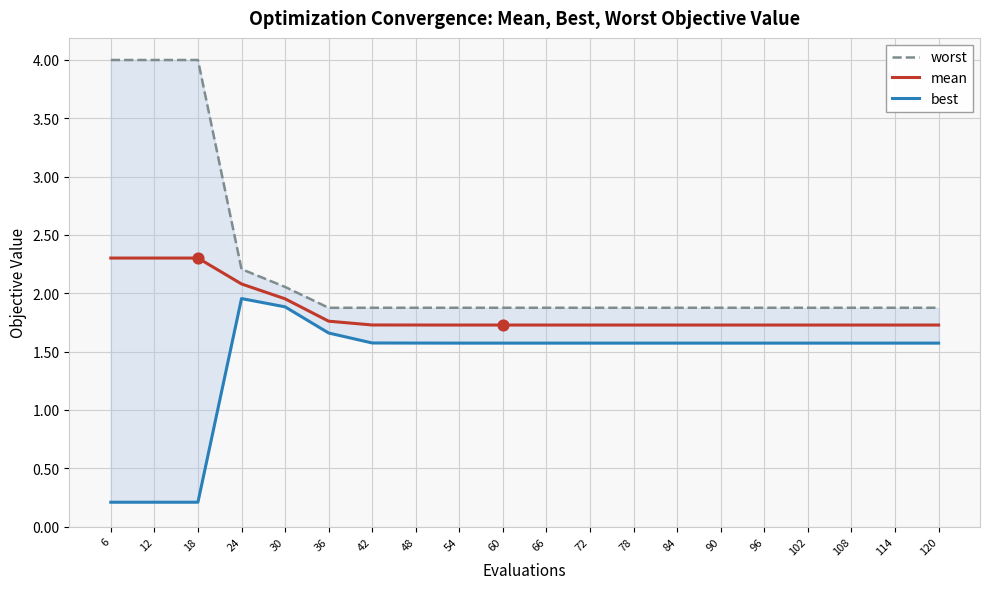

What are all the series names shown in the legend?

worst, mean, best